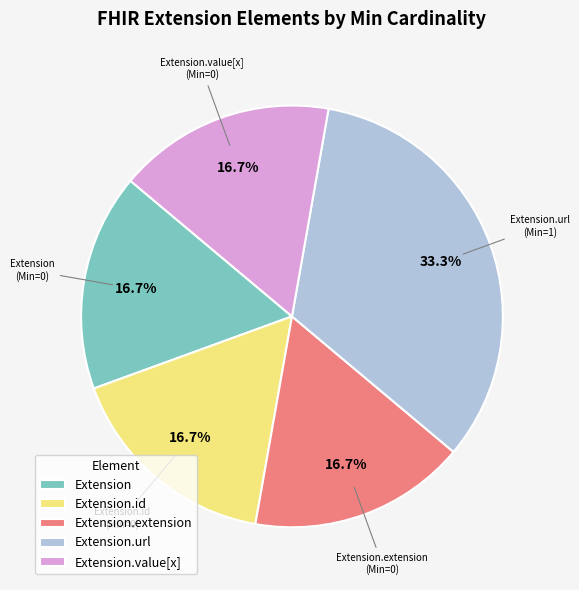

Combined, do Extension.extension and Extension account for over 50%?

No